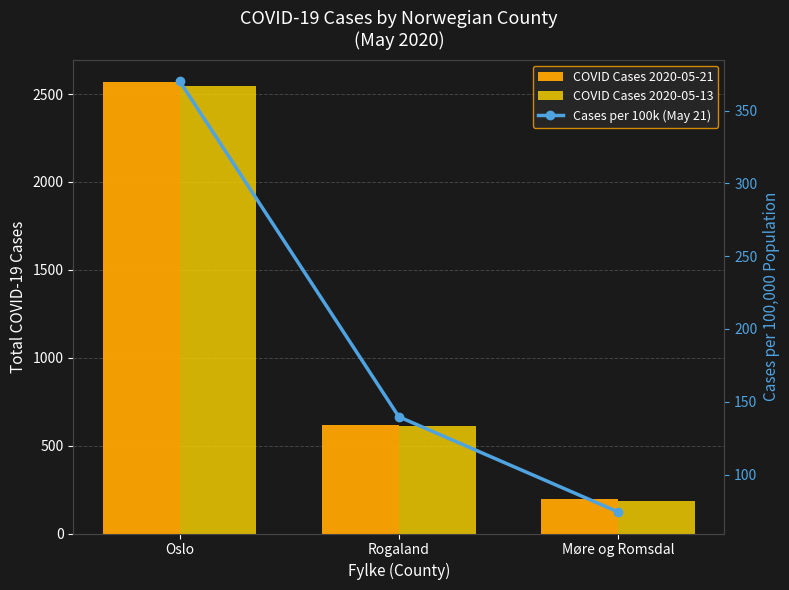

What is the value of the COVID Cases 2020-05-13 bar at the 1st from the left?

2544.0